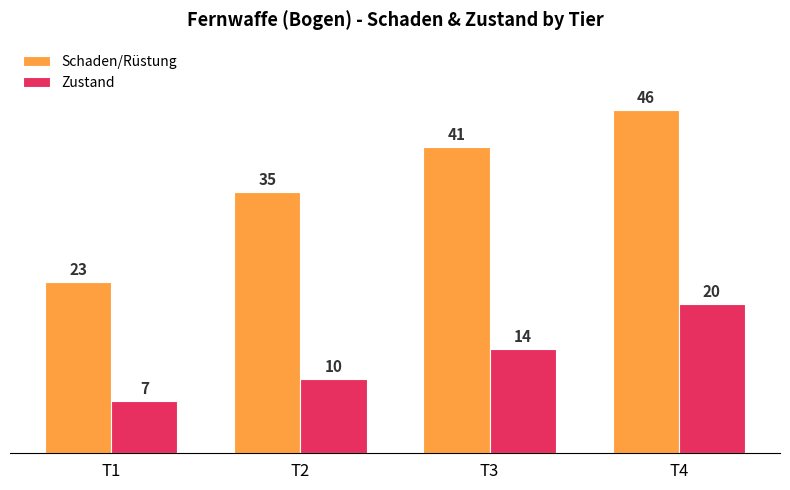

List the labels in order of Schaden/Rüstung value, smallest first.

T1, T2, T3, T4